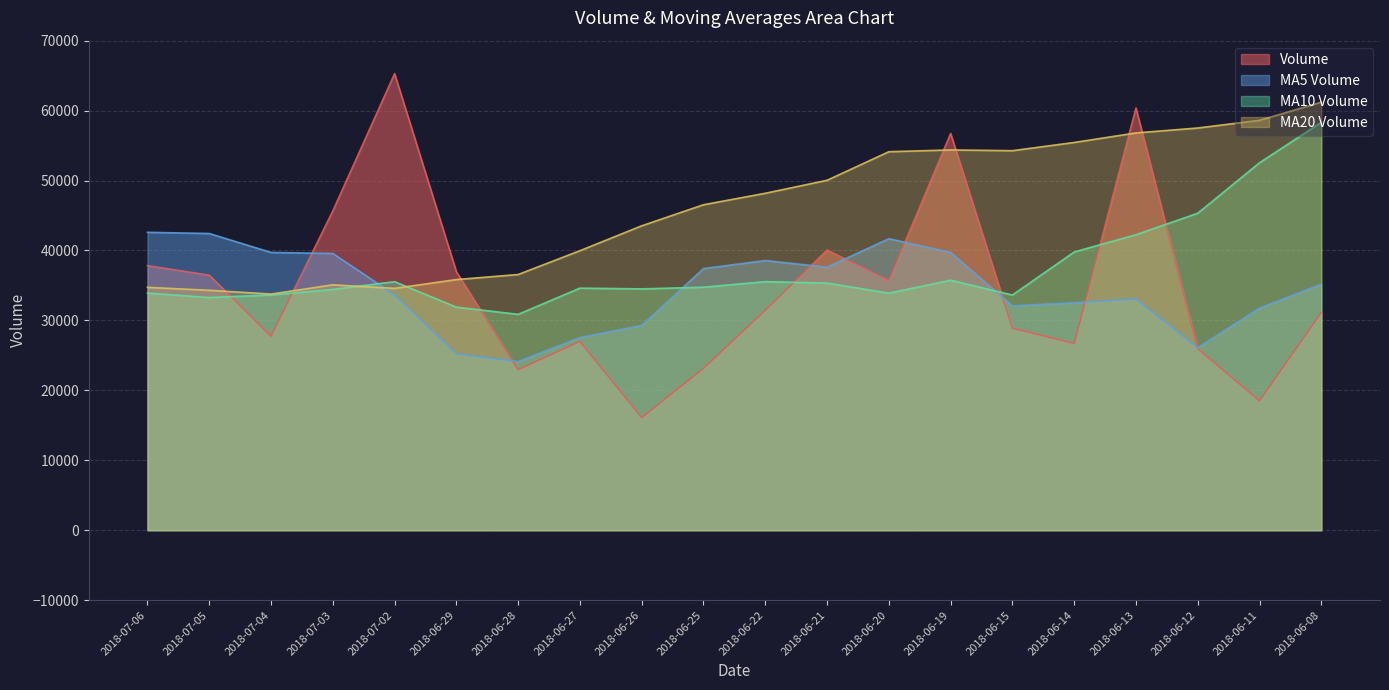

How many times do v_ma5 and v_ma20 cross each other?

1